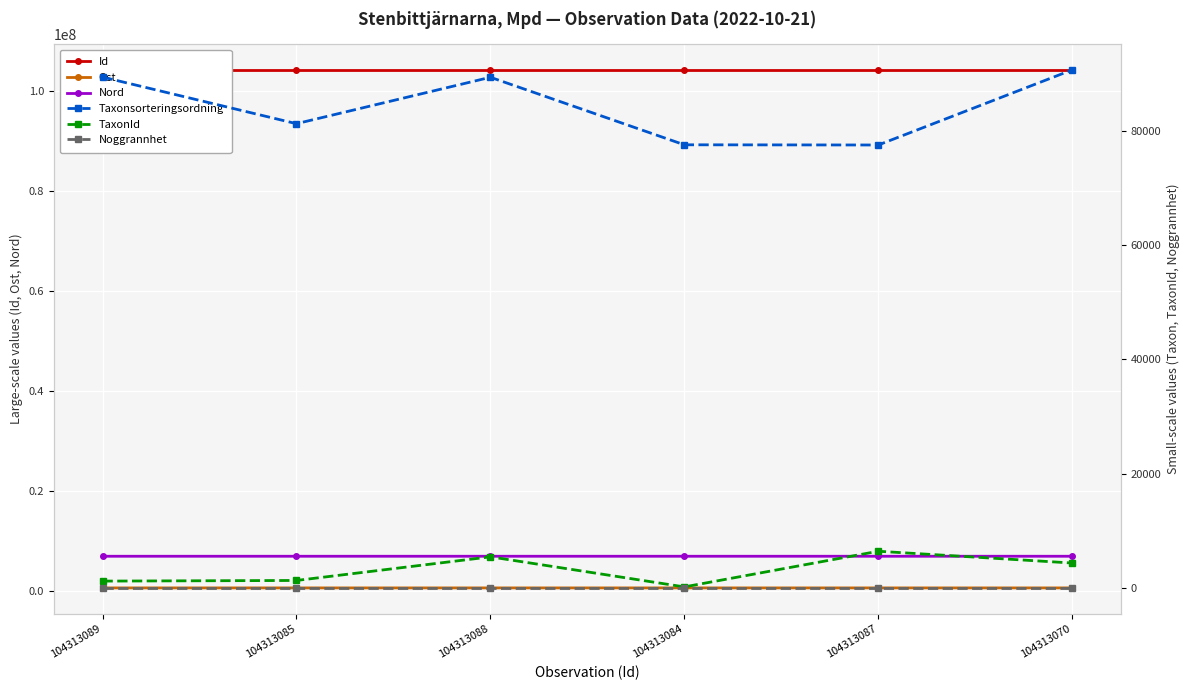

What are all the series names shown in the legend?

Id, Ost, Nord, Taxonsorteringsordning, TaxonId, Noggrannhet